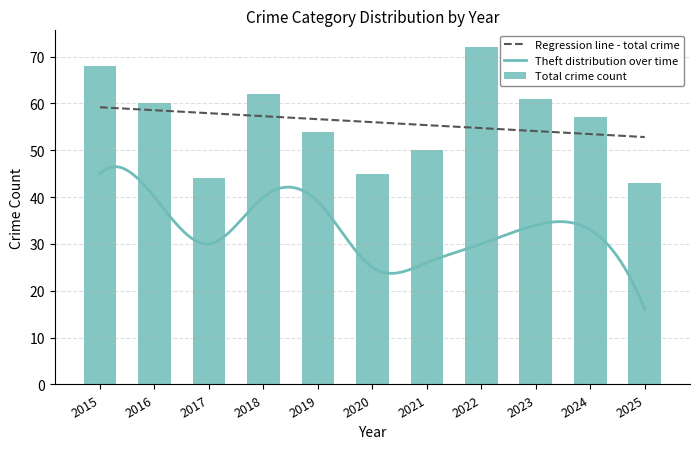

Reading left to right, extract all data points from this chart.

Aggravated Assault: 2	3	2	4	3	3	4	6	1	2	2
Aggravated Battery: 5	3	2	5	4	4	6	7	8	6	6
Robbery: 16	13	8	13	8	12	14	27	16	16	19
Theft: 45	40	30	40	39	25	26	30	34	33	16
Total: 68	60	44	62	54	45	50	72	61	57	43